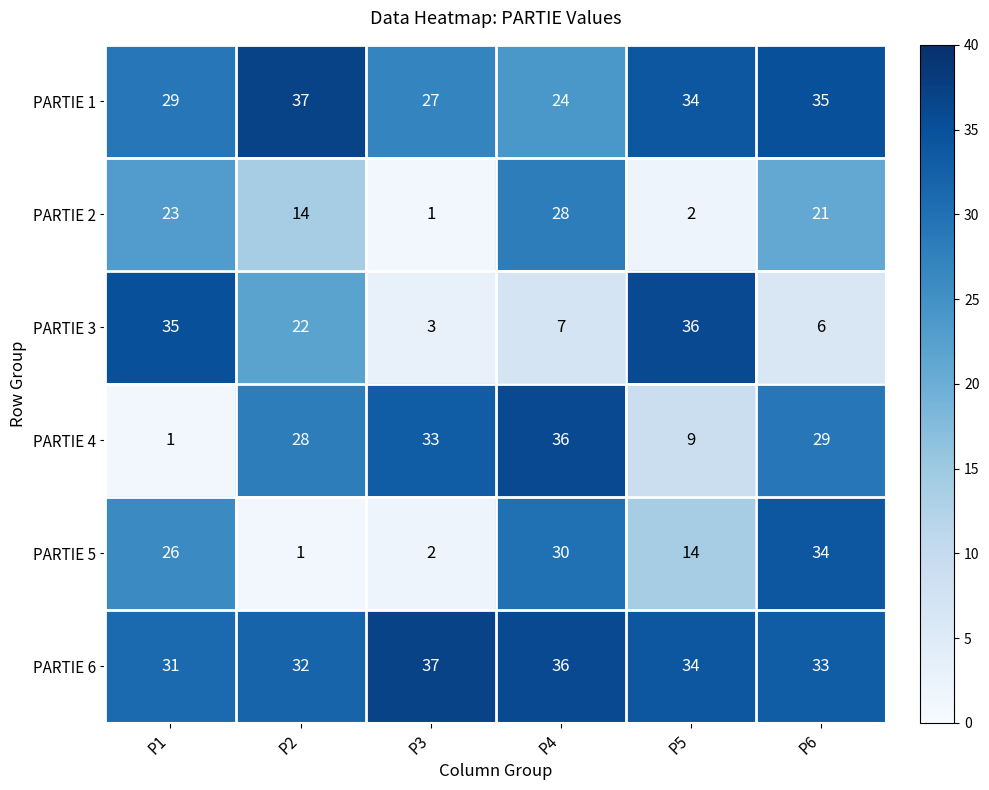

Which series has the largest total across all categories?

PARTIE 6